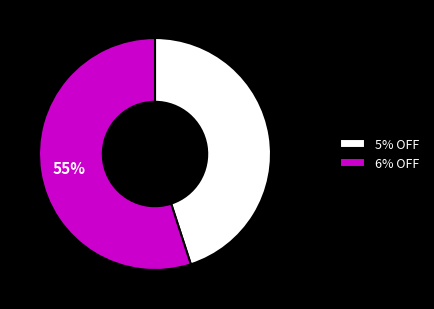

To the nearest percent, what is the combined percentage of 5% OFF and 6% OFF?

100%